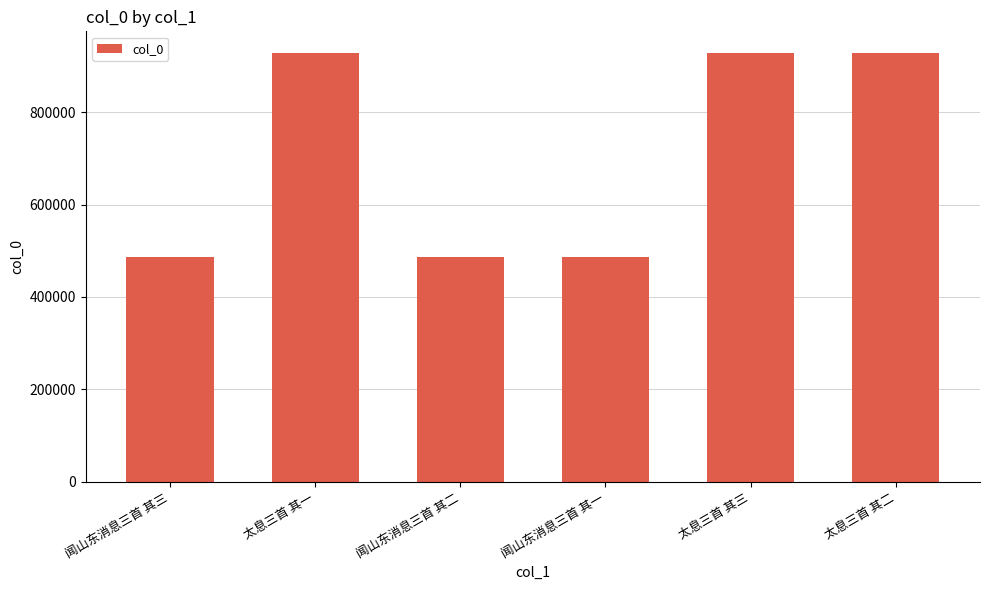

Approximately how many times larger is the value at 闻山东消息三首 其二 compared to 太息三首 其一?

0.5